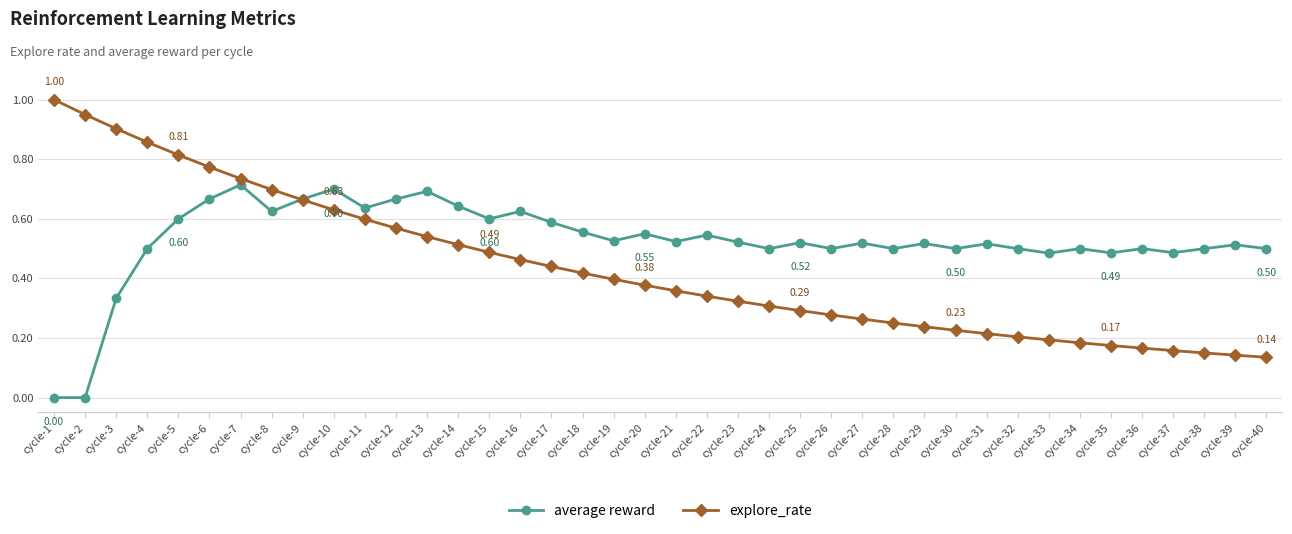

At which category does average reward reach its first local peak?

cycle-7